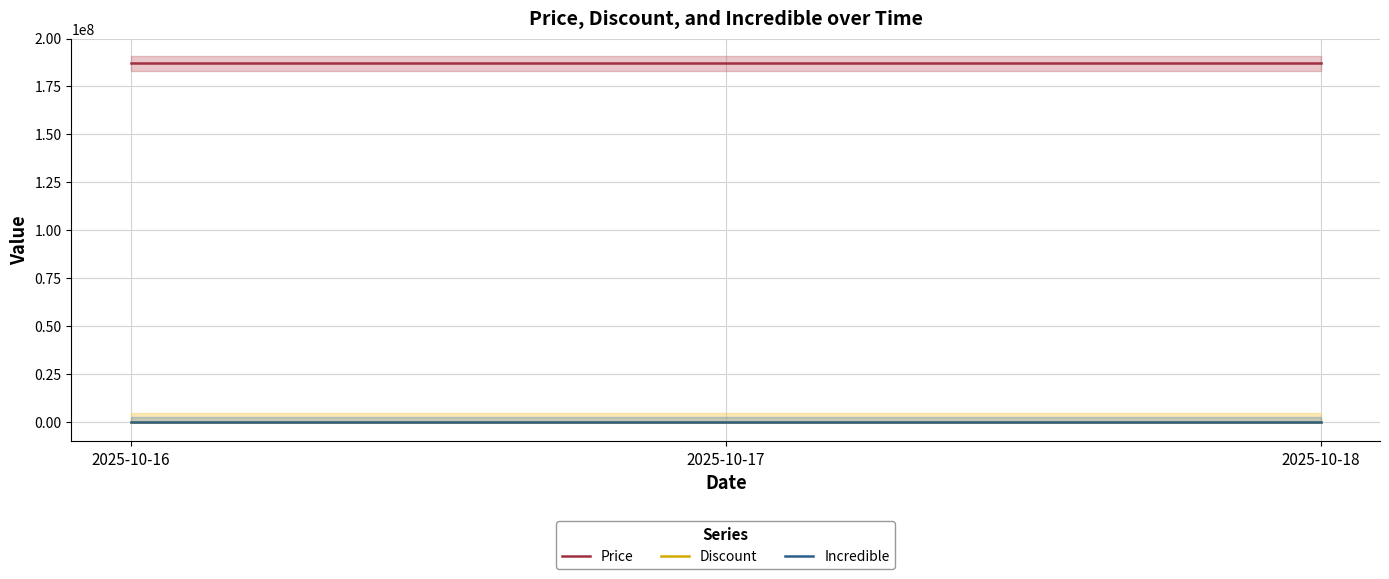

Between 2025-10-16 and 2025-10-18, which series saw the biggest shift?

Price